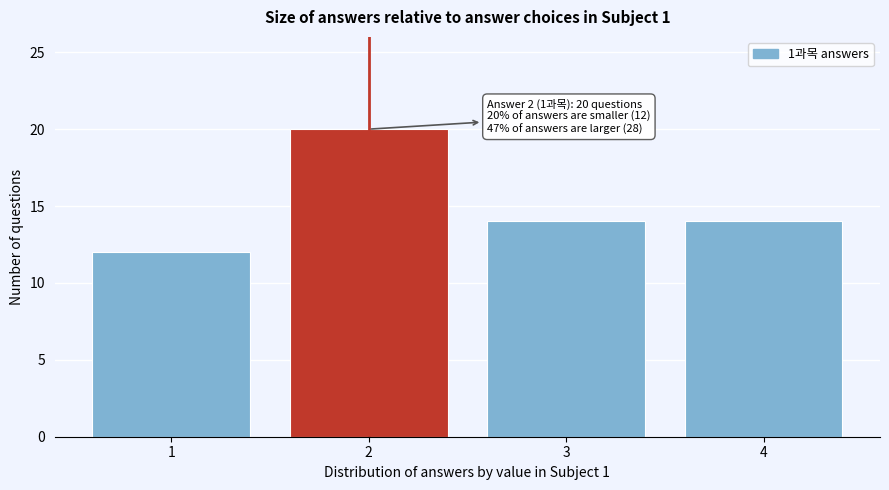

Reading left to right, transcribe all the data shown in this chart.

12	20	14	14